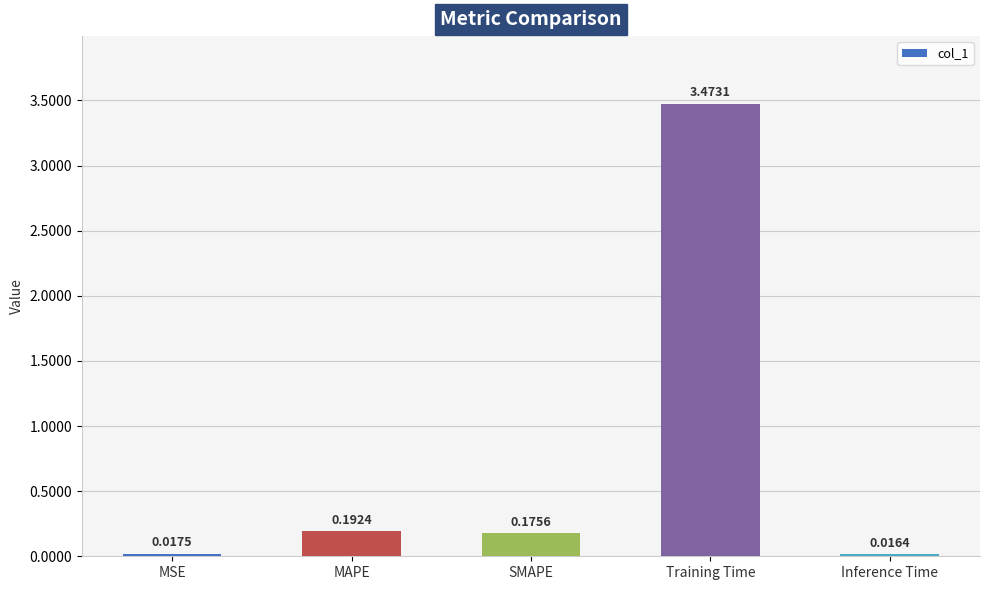

Which label corresponds to the largest value in the chart?

Training Time